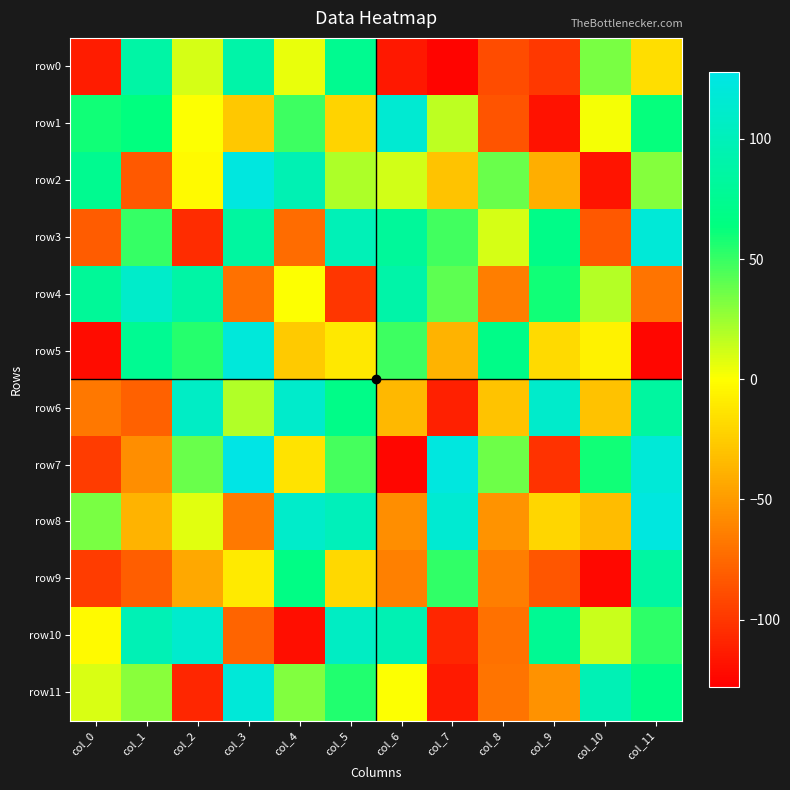

Reading left to right, list all the values displayed in this chart.

row0: col_0=-114	col_1=87	col_2=10	col_3=89	col_4=5	col_5=74	col_6=-116	col_7=-126	col_8=-90	col_9=-100	col_10=33	col_11=-17
row1: col_0=59	col_1=63	col_2=0	col_3=-28	col_4=48	col_5=-22	col_6=115	col_7=16	col_8=-86	col_9=-119	col_10=2	col_11=62
row2: col_0=74	col_1=-83	col_2=-3	col_3=123	col_4=96	col_5=20	col_6=11	col_7=-30	col_8=37	col_9=-41	col_10=-118	col_11=30
row3: col_0=-82	col_1=50	col_2=-106	col_3=84	col_4=-74	col_5=98	col_6=80	col_7=47	col_8=10	col_9=69	col_10=-84	col_11=118
row4: col_0=79	col_1=110	col_2=87	col_3=-71	col_4=0	col_5=-101	col_6=89	col_7=40	col_8=-65	col_9=59	col_10=18	col_11=-70
row5: col_0=-122	col_1=75	col_2=54	col_3=120	col_4=-27	col_5=-12	col_6=48	col_7=-38	col_8=69	col_9=-19	col_10=-7	col_11=-125
row6: col_0=-68	col_1=-79	col_2=107	col_3=19	col_4=111	col_5=69	col_6=-36	col_7=-112	col_8=-30	col_9=111	col_10=-31	col_11=84
row7: col_0=-98	col_1=-57	col_2=37	col_3=127	col_4=-14	col_5=46	col_6=-125	col_7=123	col_8=36	col_9=-103	col_10=59	col_11=118
row8: col_0=33	col_1=-38	col_2=7	col_3=-67	col_4=110	col_5=100	col_6=-57	col_7=115	col_8=-54	col_9=-21	col_10=-34	col_11=123
row9: col_0=-98	col_1=-81	col_2=-44	col_3=-11	col_4=67	col_5=-20	col_6=-64	col_7=51	col_8=-65	col_9=-85	col_10=-124	col_11=85
row10: col_0=-3	col_1=97	col_2=112	col_3=-78	col_4=-121	col_5=106	col_6=96	col_7=-109	col_8=-71	col_9=76	col_10=13	col_11=52
row11: col_0=9	col_1=29	col_2=-109	col_3=119	col_4=31	col_5=55	col_6=0	col_7=-115	col_8=-70	col_9=-55	col_10=97	col_11=68